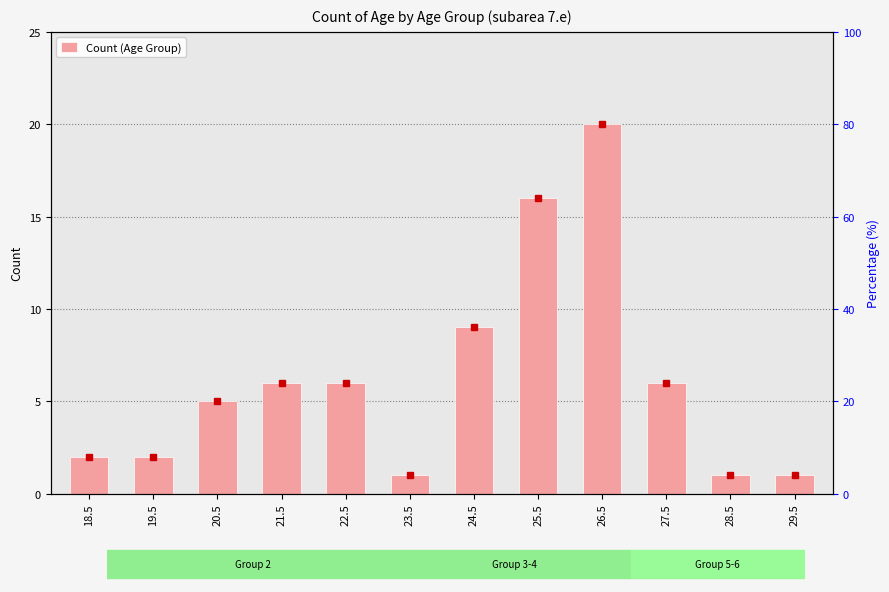

What is the label of the 4th bar from the left?

21.5